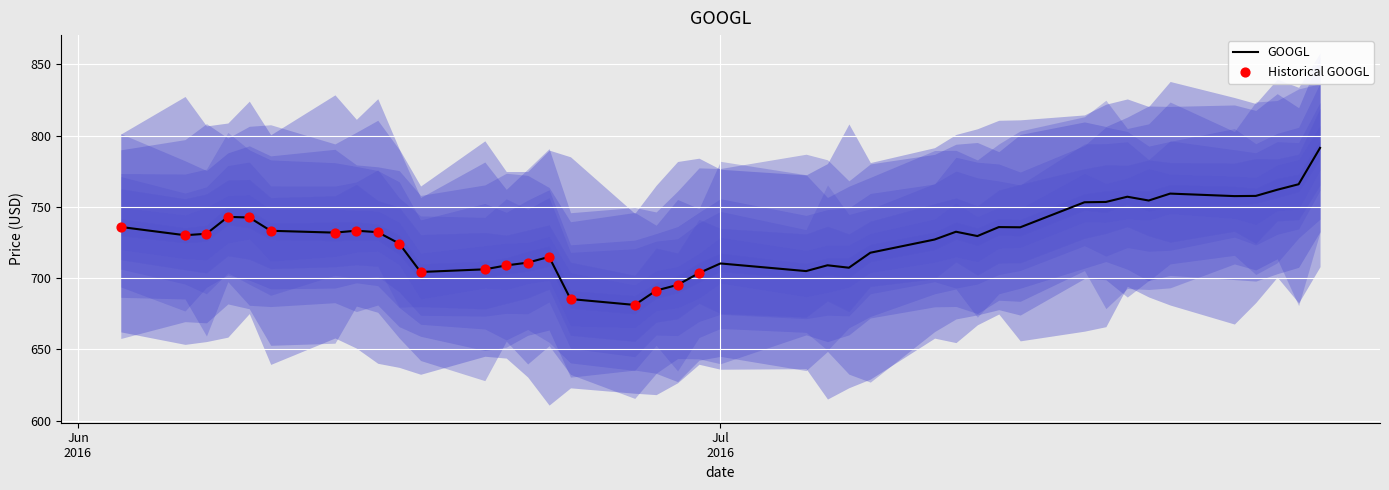

What is the ratio of the value at 2016-07-27 to the value at 2016-07-25?

1.0